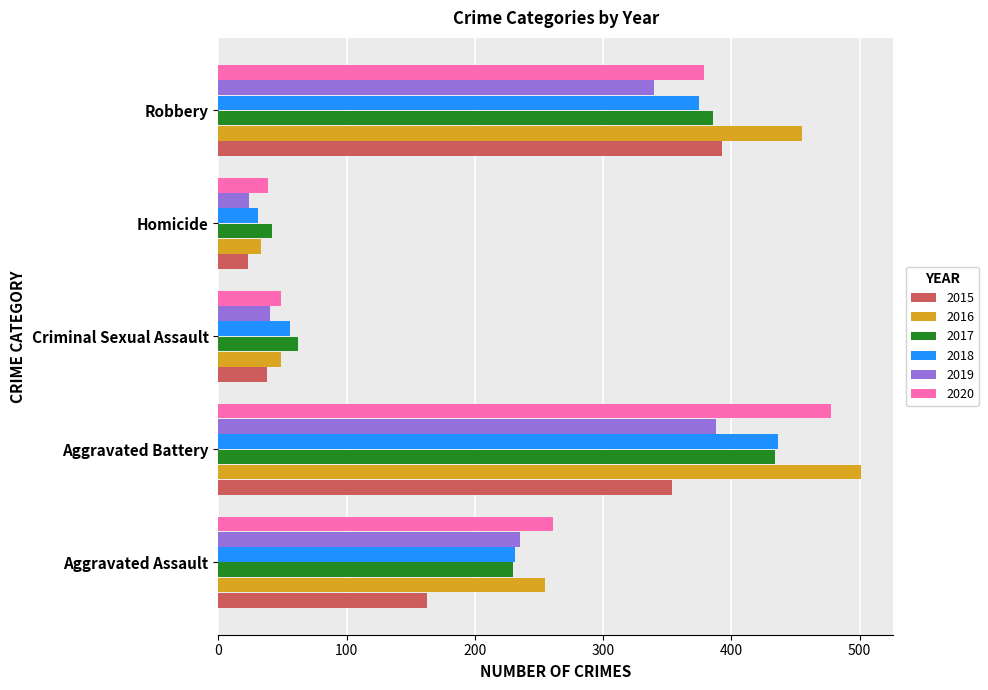

What value does the 2017 series have at Aggravated Battery, to the nearest 10?

430